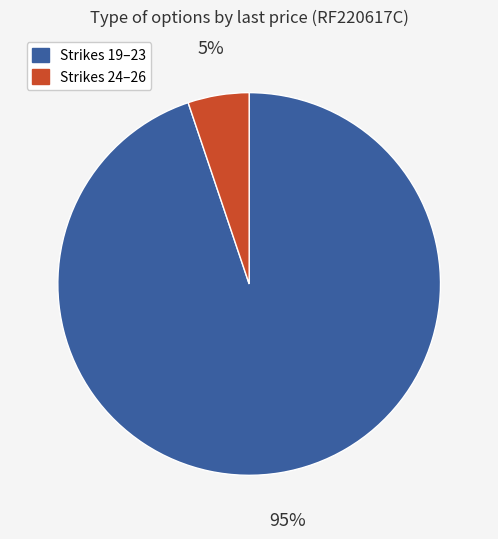

Does any single category account for the majority?

Yes